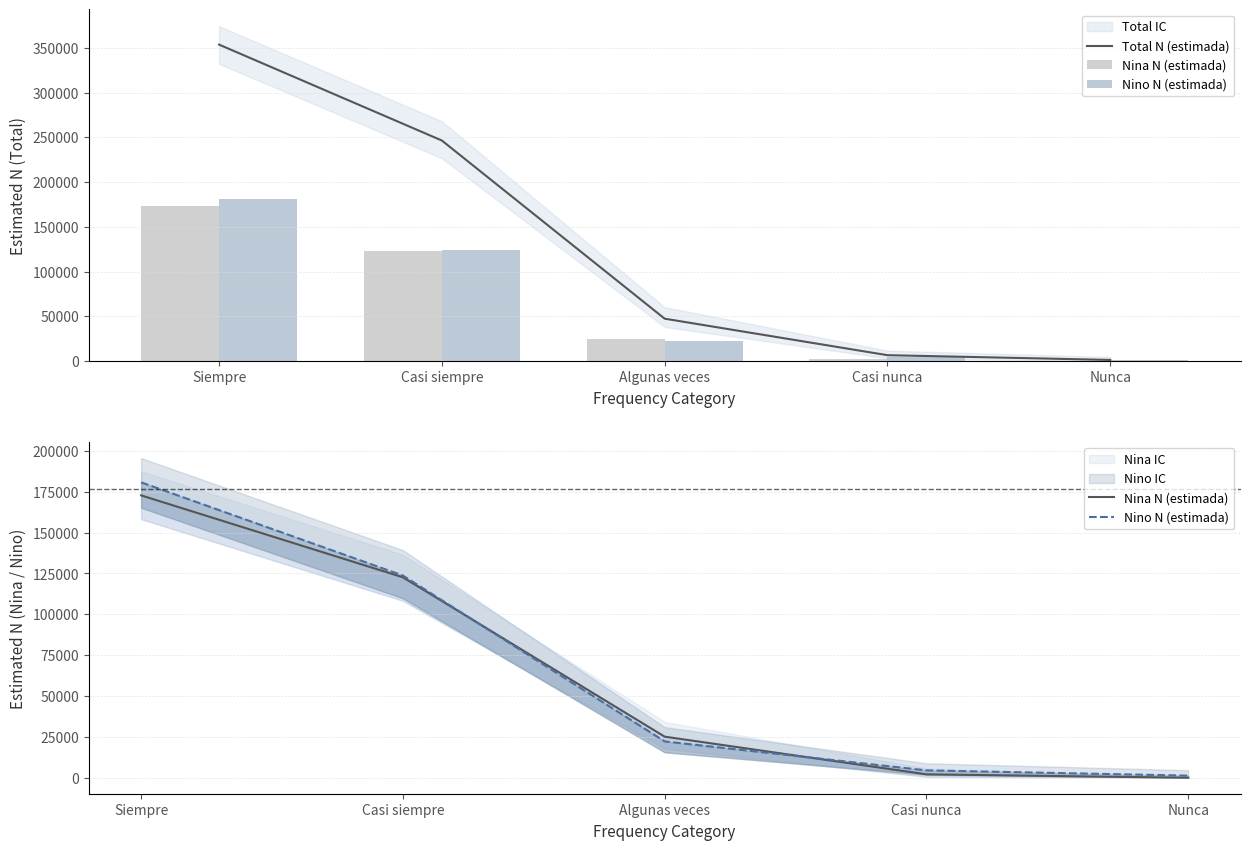

What is the spread (max minus min) of values at Siempre?

180743